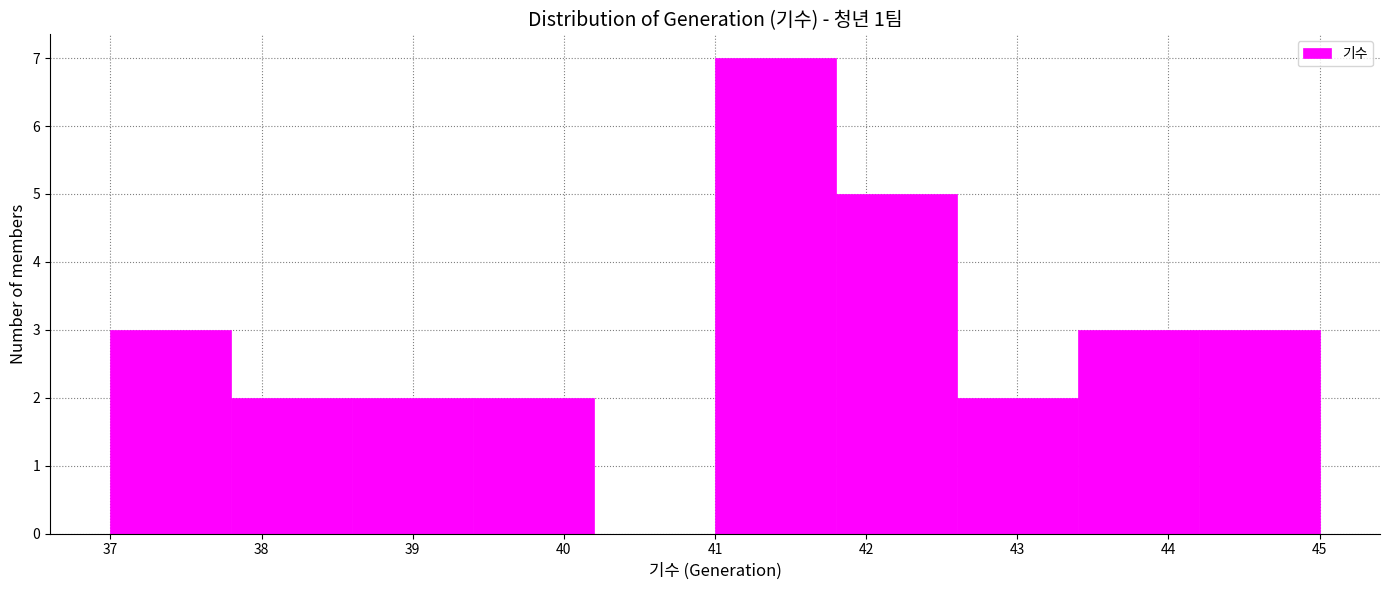

Over which range of the x-axis is the bar tallest?

41.0 to 41.8